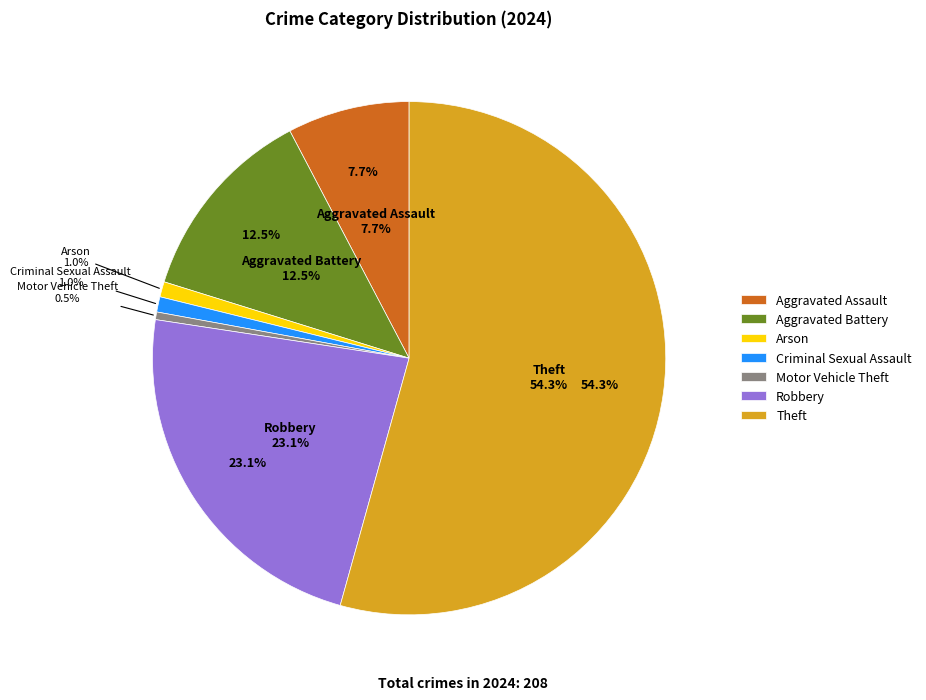

The Motor Vehicle Theft slice represents 9% of the pie. True or false?

False